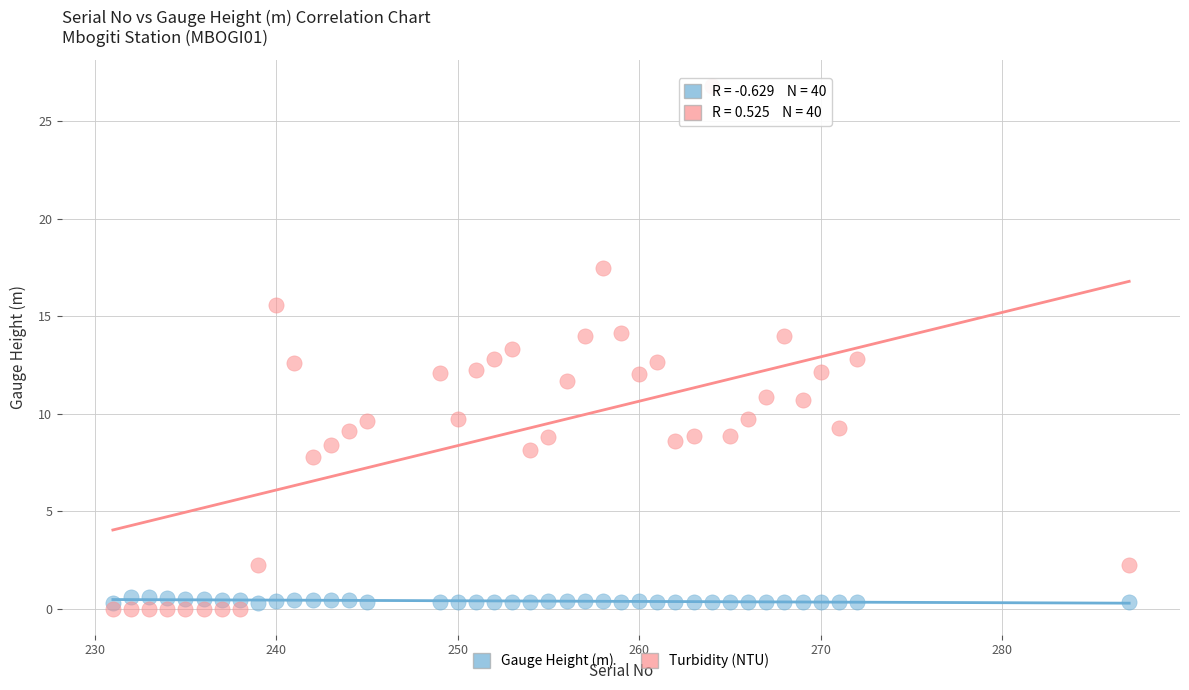

Which series has the largest Y range (max minus min)?

Turbidity (NTU)